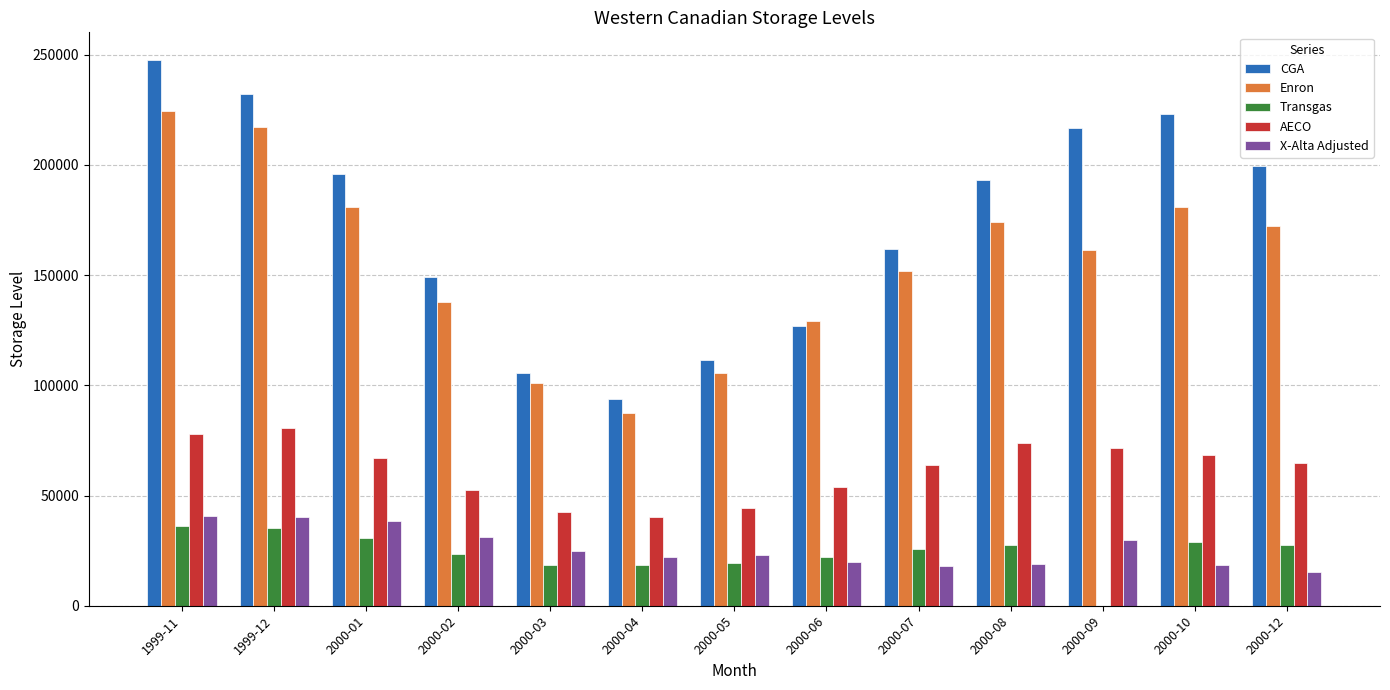

What is the highest value of the AECO series?

80422